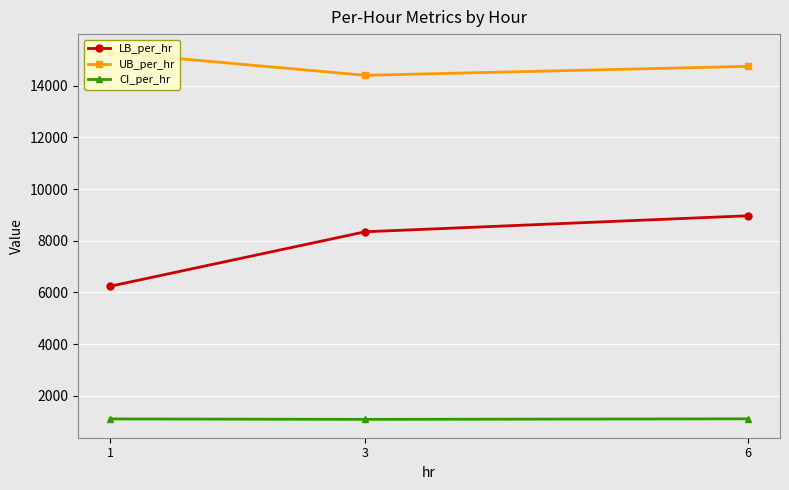

At how many categories does at least one series exceed 2234?

3